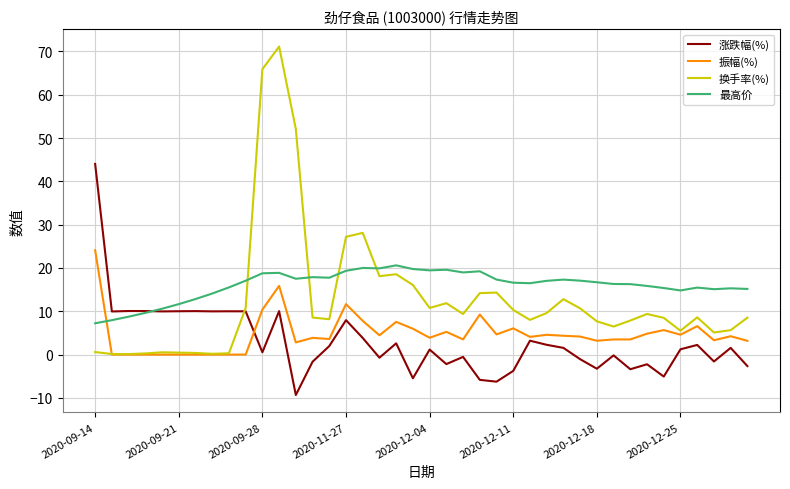

Which series has the widest spread of values?

换手率(%)